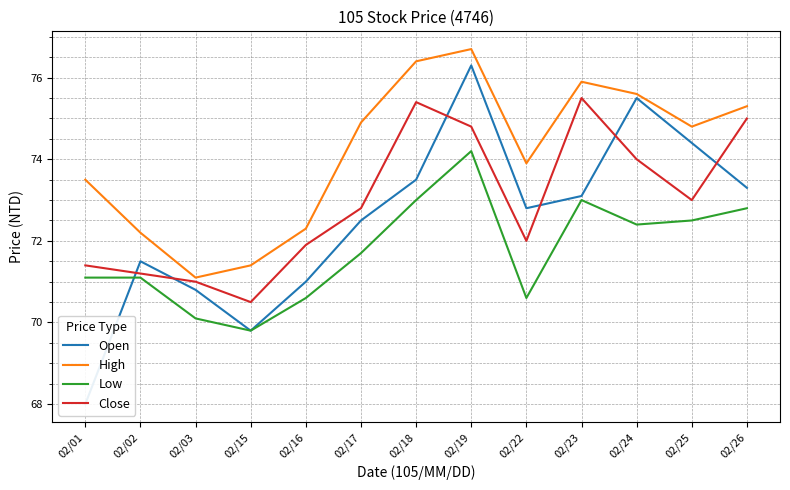

Which series has the largest total across all categories?

High